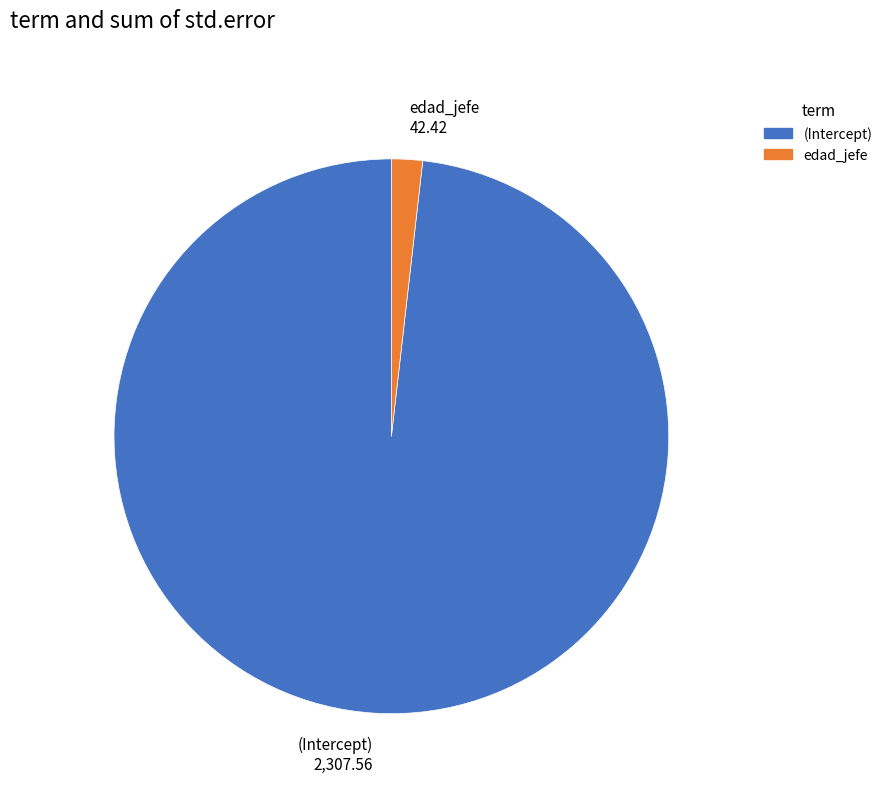

What is the smallest slice in the pie chart?

edad_jefe